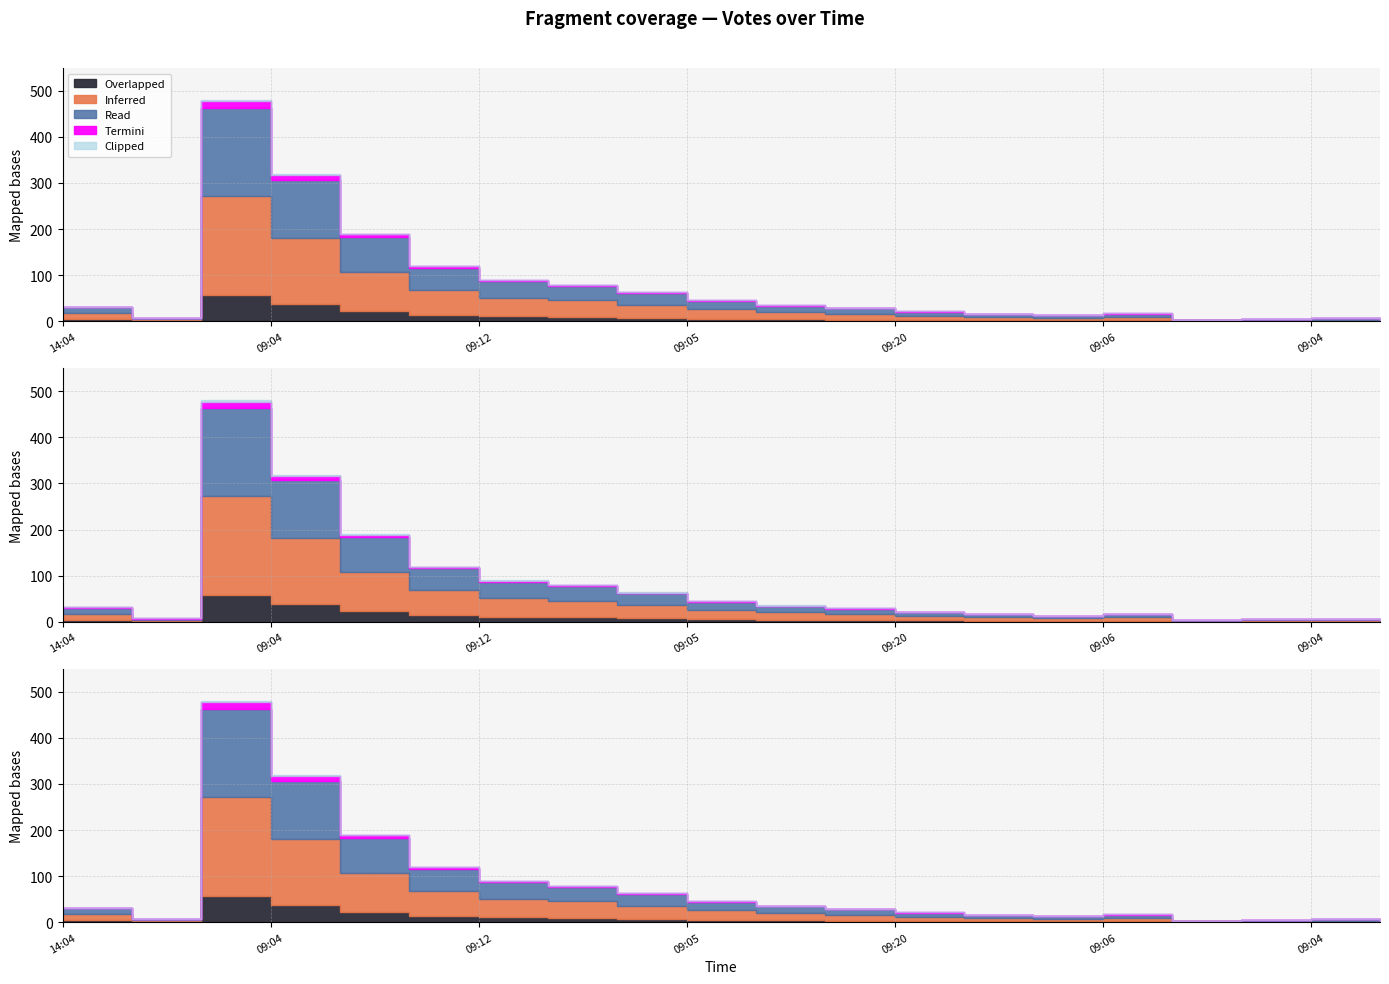

How many data points does each series have?

20